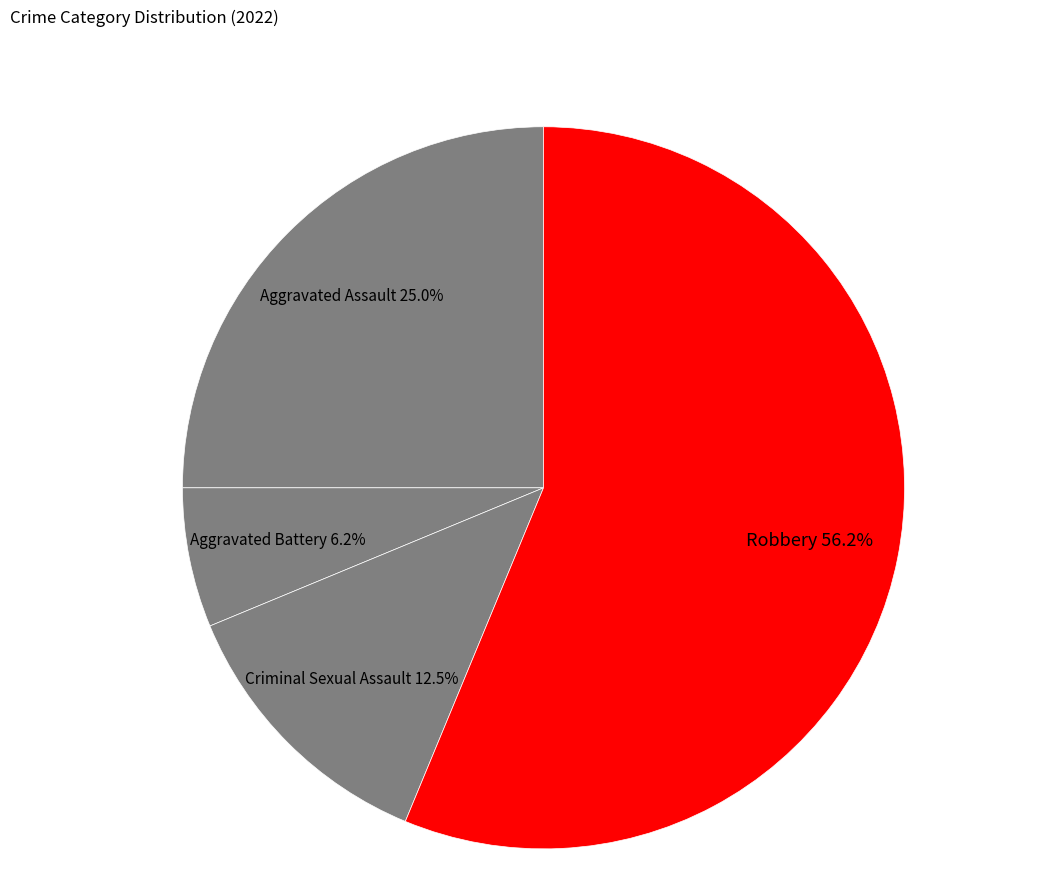

How many segments does this pie chart have?

4